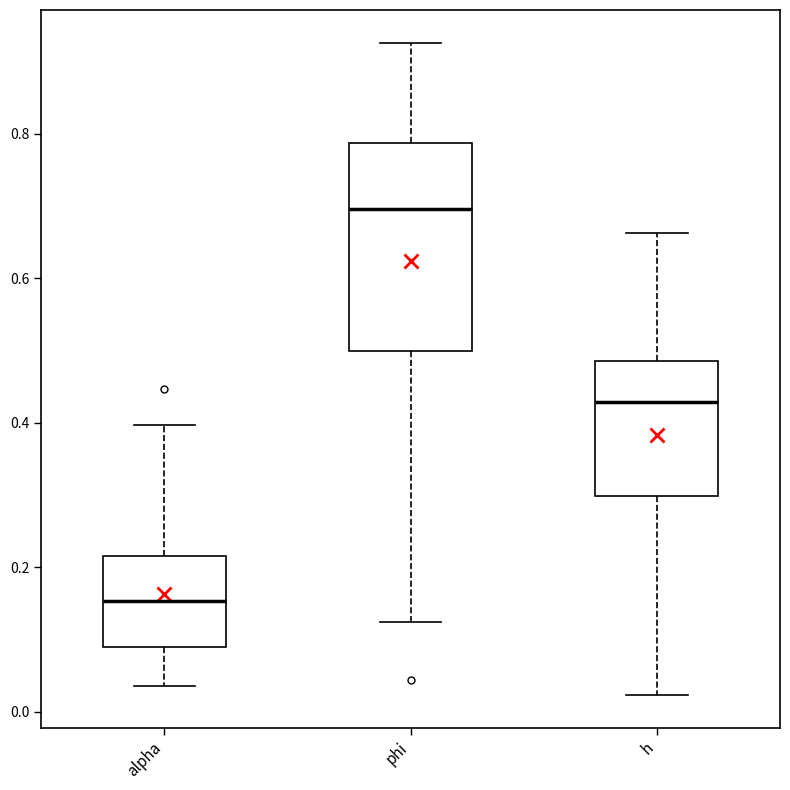

Reading left to right, transcribe this box plot: for each box, give where its median line is, the range the box spans, and where its two whiskers end, as read against the y-axis. The values are not printed on the chart, so give them approximately, as read against the axis.

alpha: median 0.16, box 0.10 to 0.22, whiskers 0.04 to 0.40
phi: median 0.70, box 0.50 to 0.78, whiskers 0.12 to 0.92
h: median 0.42, box 0.30 to 0.48, whiskers 0.02 to 0.66